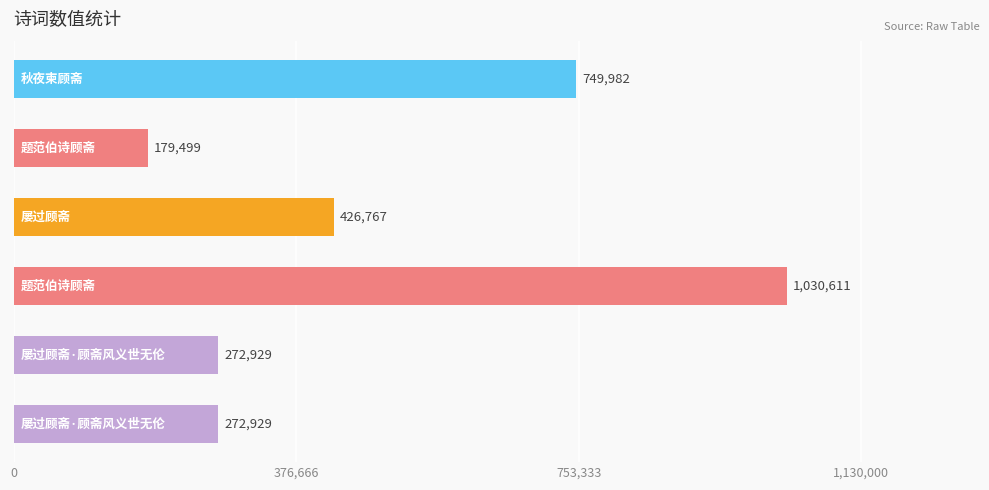

How many values are between 272929 and 749982?

4